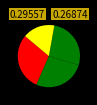

How many slices are in this pie chart?

4